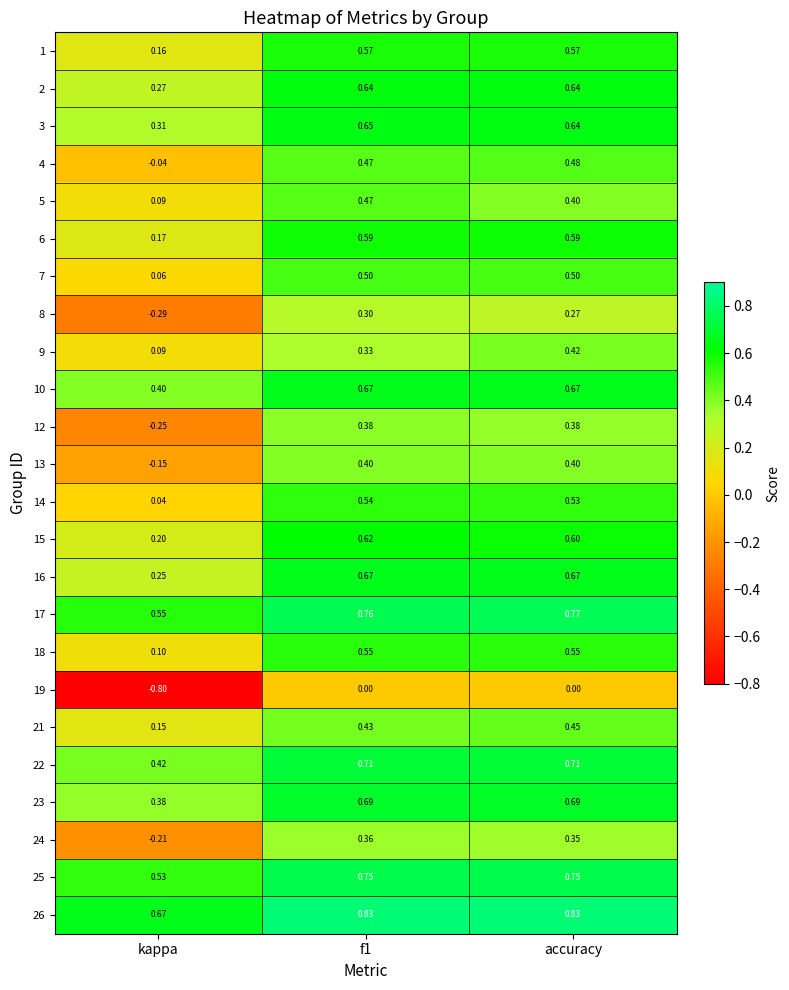

Which label corresponds to the smallest value in the chart?

kappa